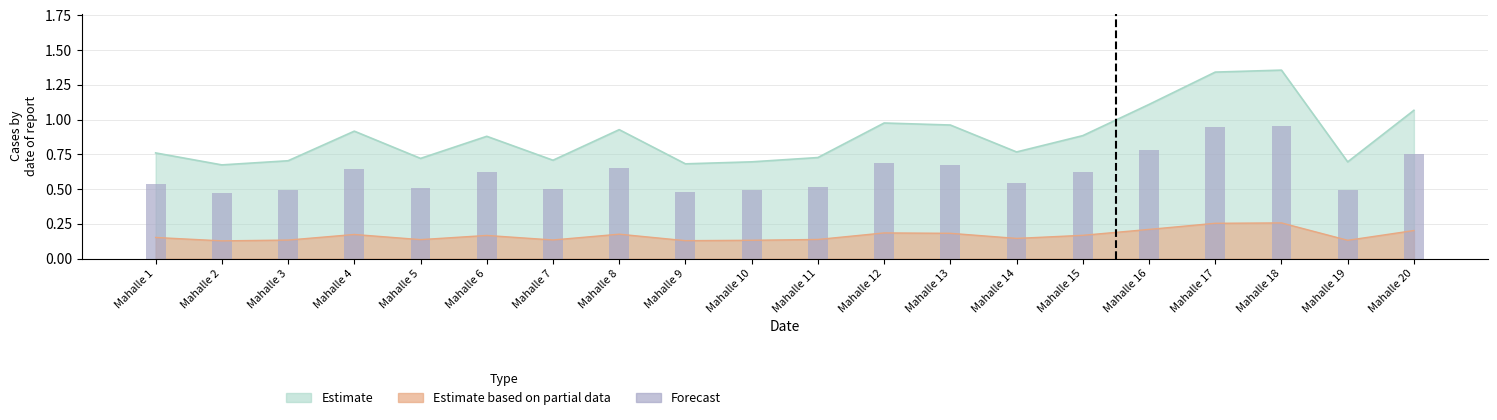

How many bars are there in total?

20